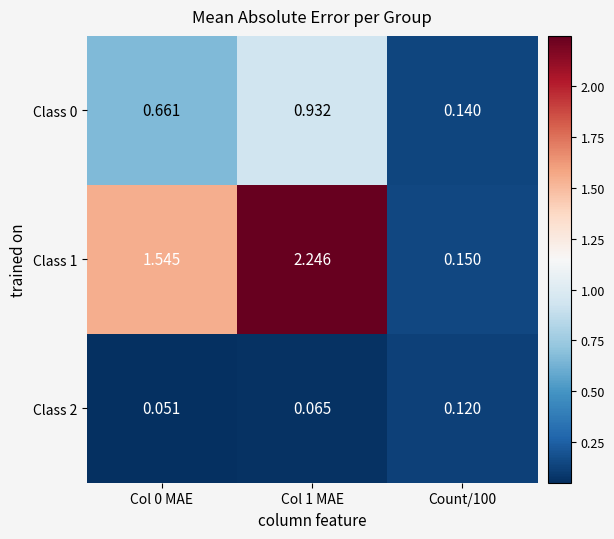

List the series in order of their peak value, lowest first.

Class 2, Class 0, Class 1